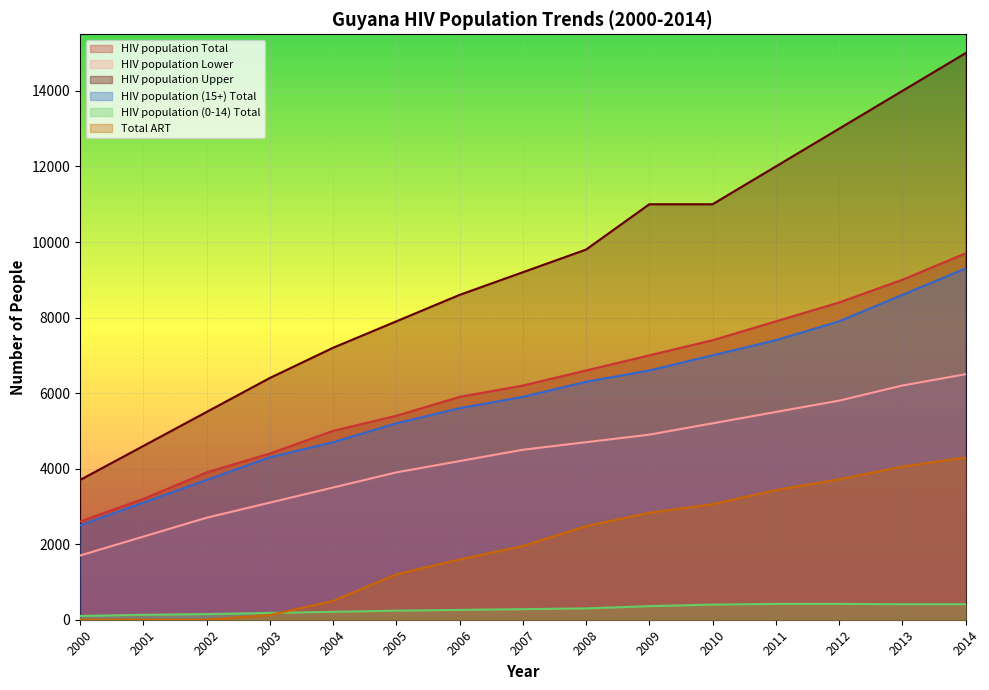

What is the value of the HIV population (0-14) Total point at the 6th from the left?

240